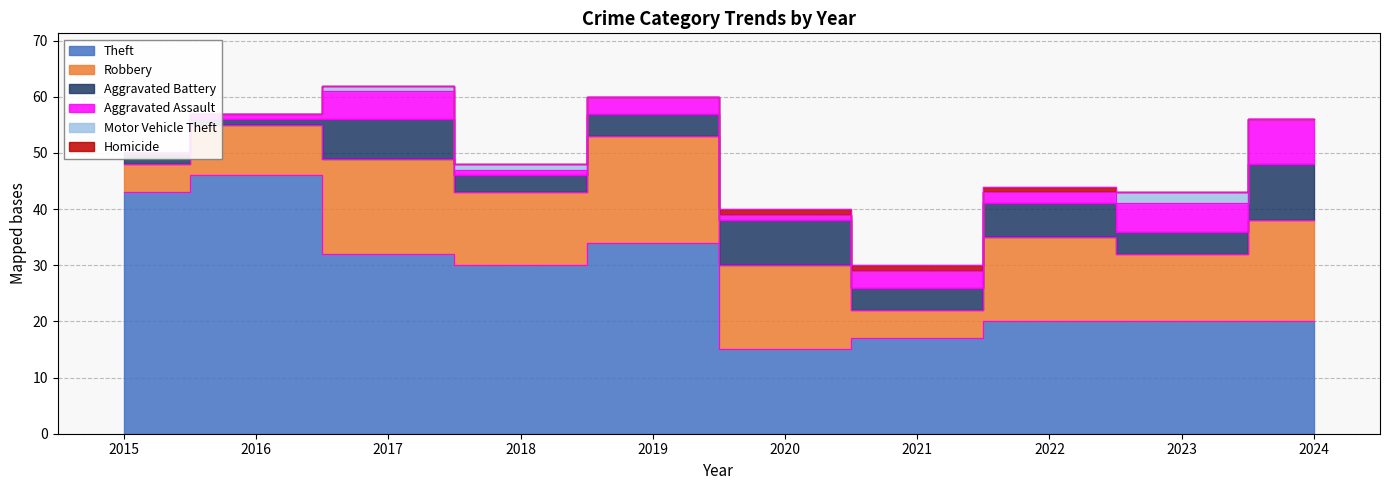

Where is Homicide nearest to the value 0?

2015